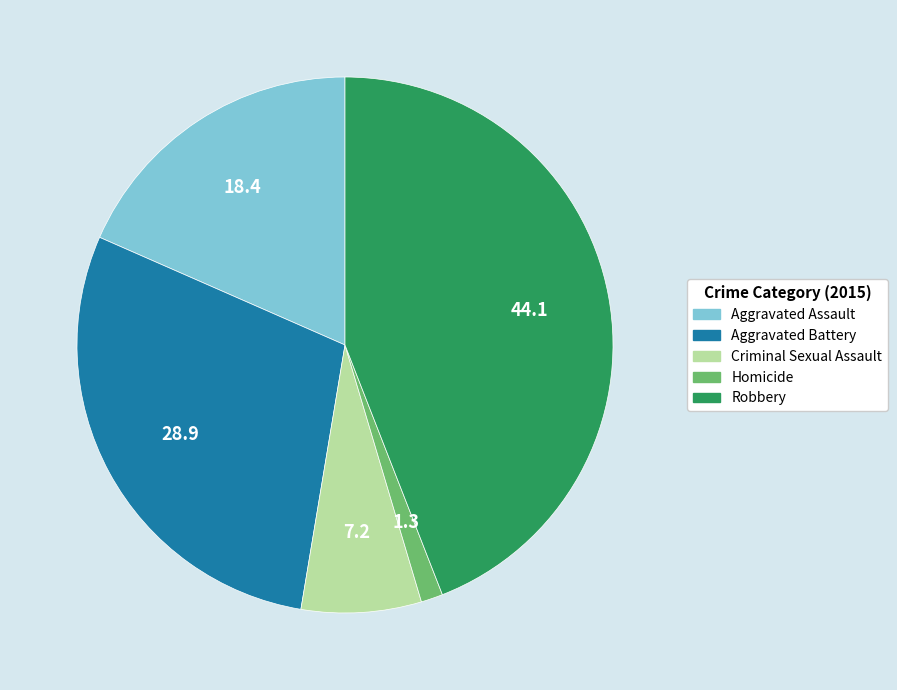

Is it true that Aggravated Battery is 42% of the pie?

False